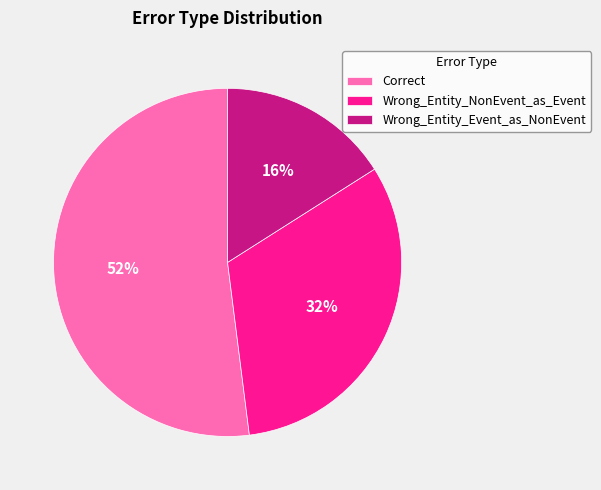

To the nearest percent, what percentage of the pie is Wrong_Entity_Event_as_NonEvent?

16%